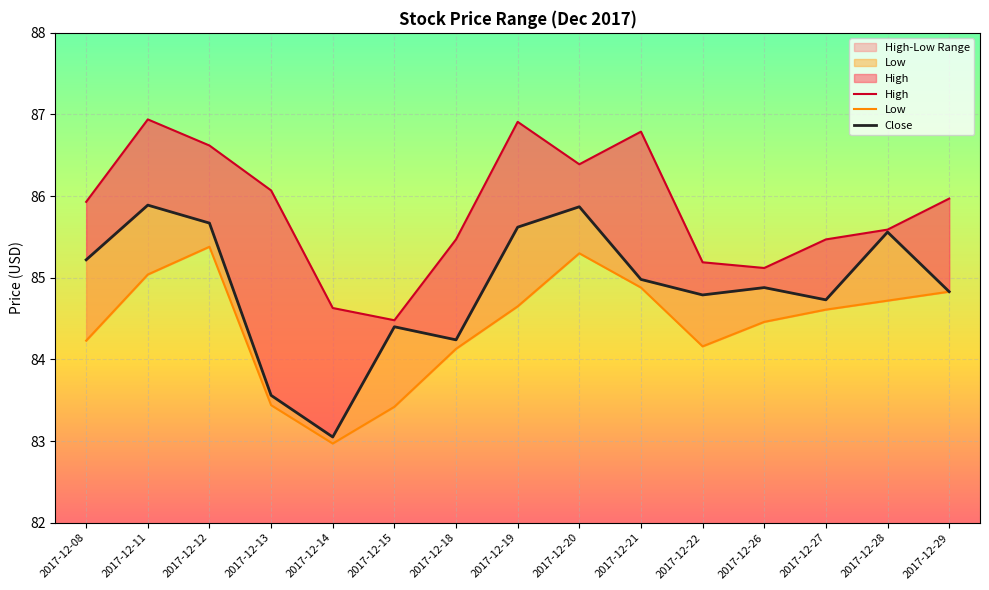

What is the approximate value of Close at 2017-12-27?

84.7